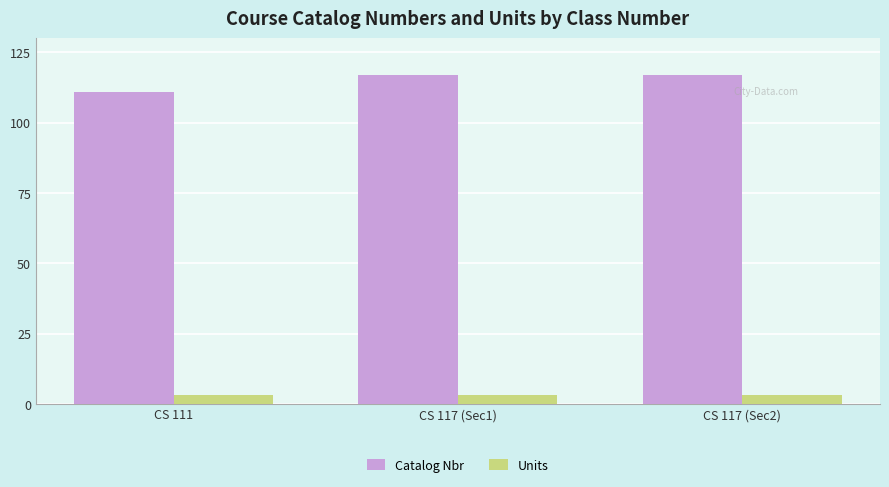

Read the Catalog Nbr value at CS 117 (Sec1).

117